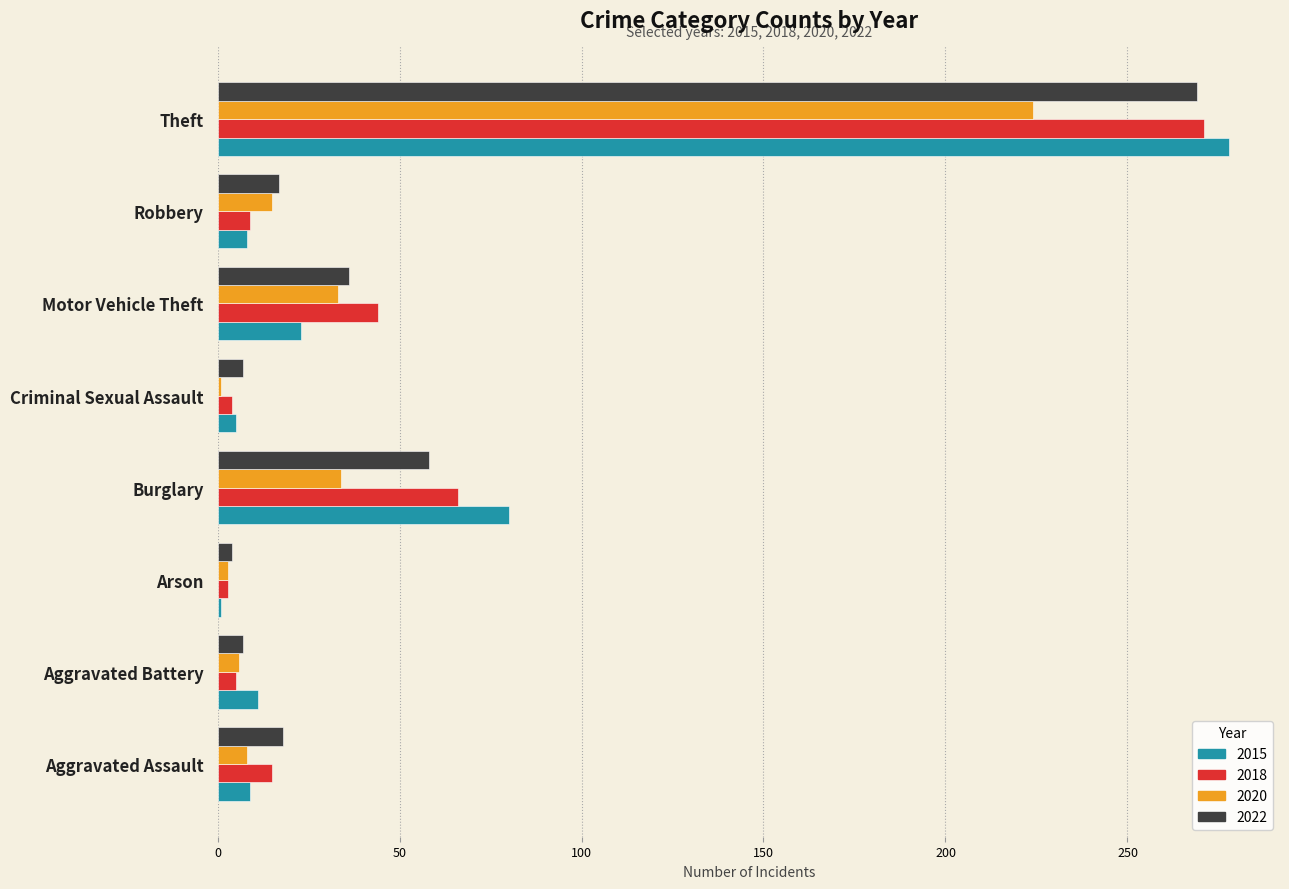

How many series are shown in this chart?

4